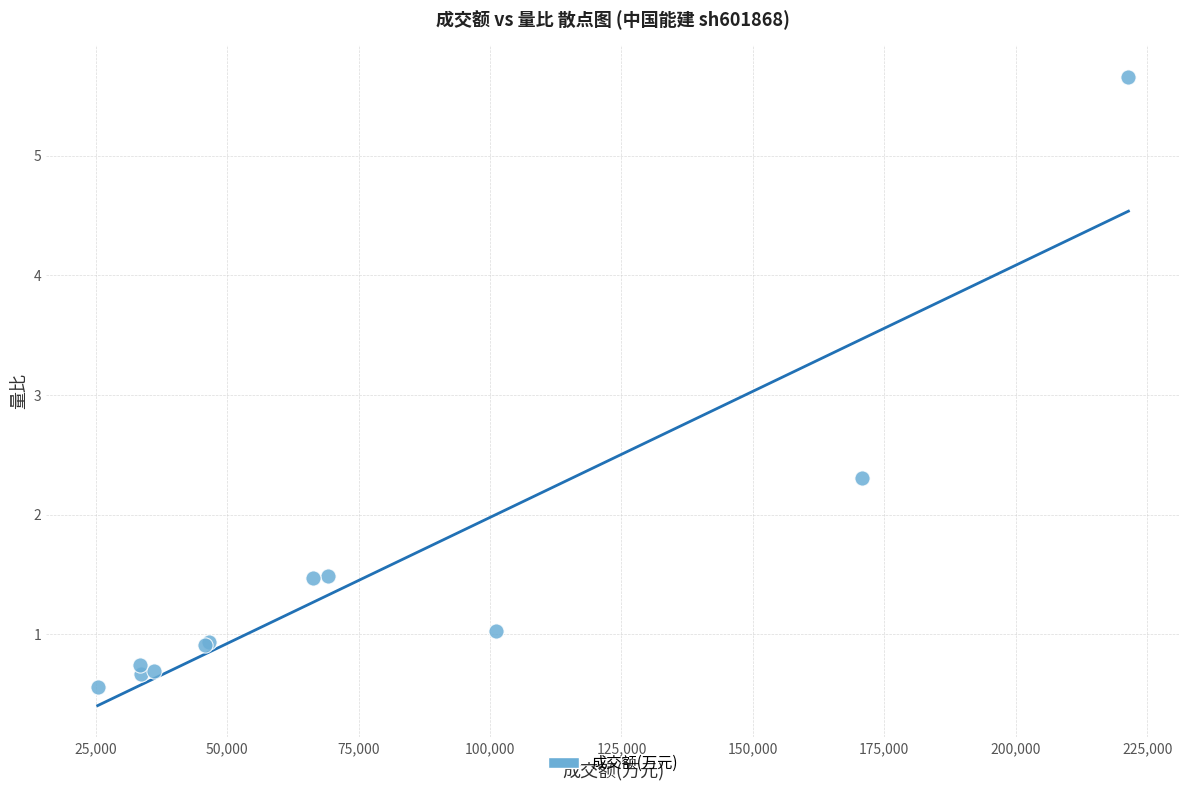

What Y value in the scatter plot is closest to 3?

2.3